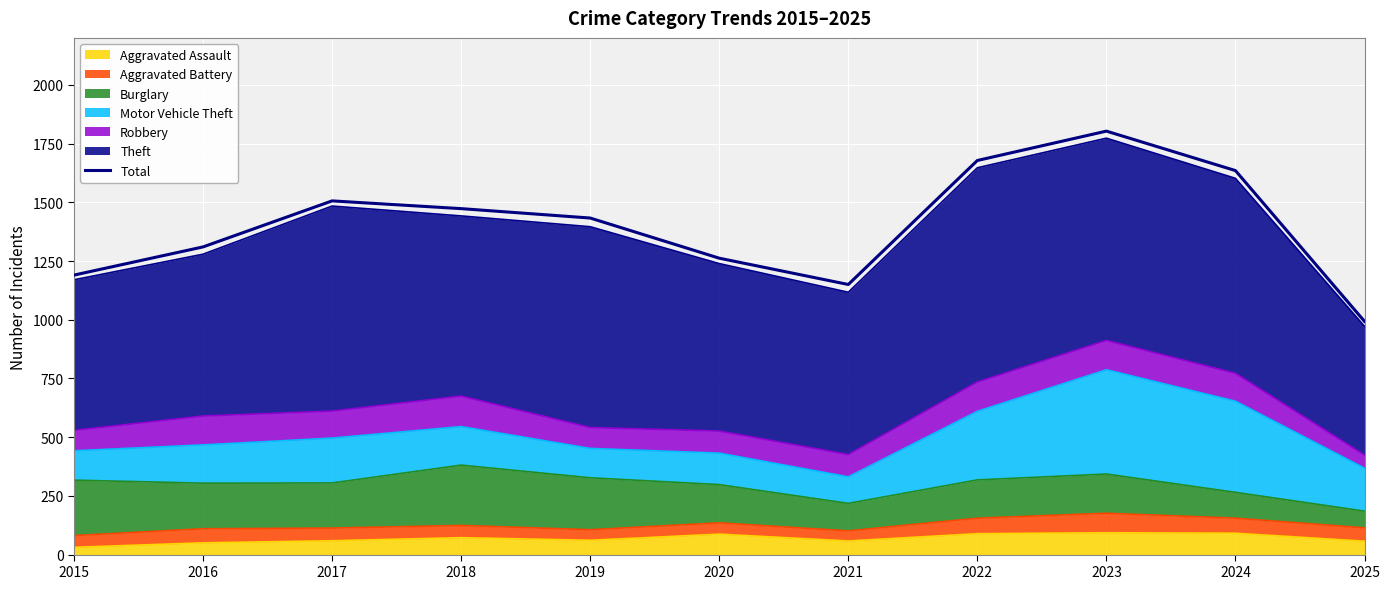

Is it true that the value at 2024 is 2882?

False